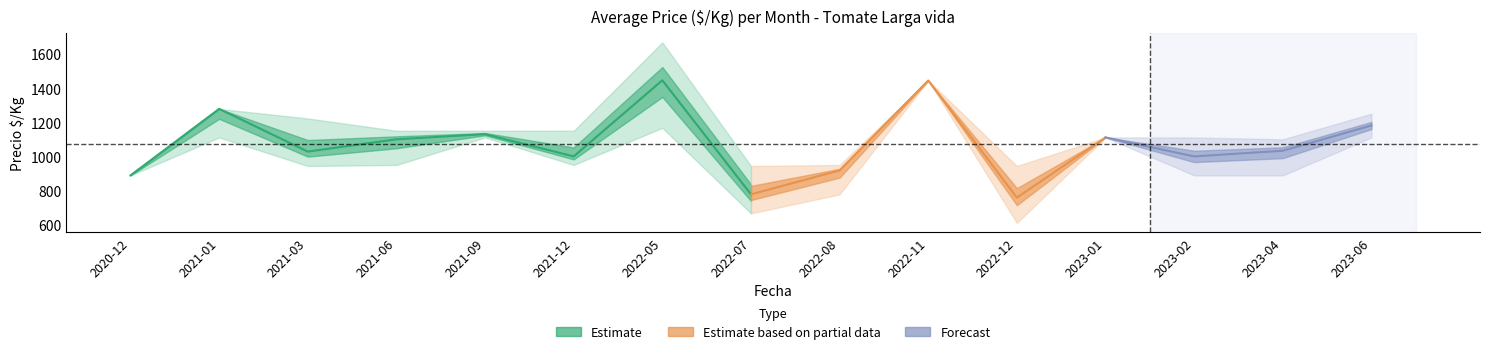

True or false: precio_mean and precio_max intersect in this chart.

False